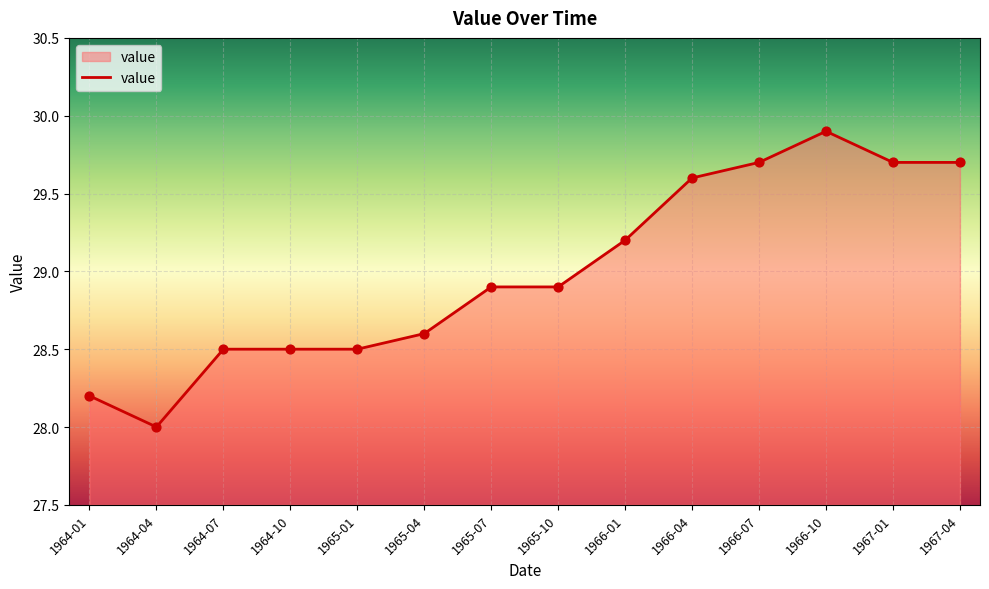

What is the change in value from 1964-01 to 1965-10?

+0.7